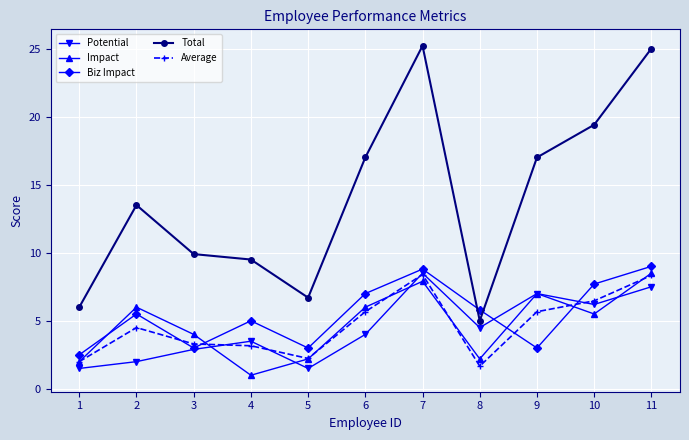

What is the sum of the Potential values at 4 and 11?

11.0